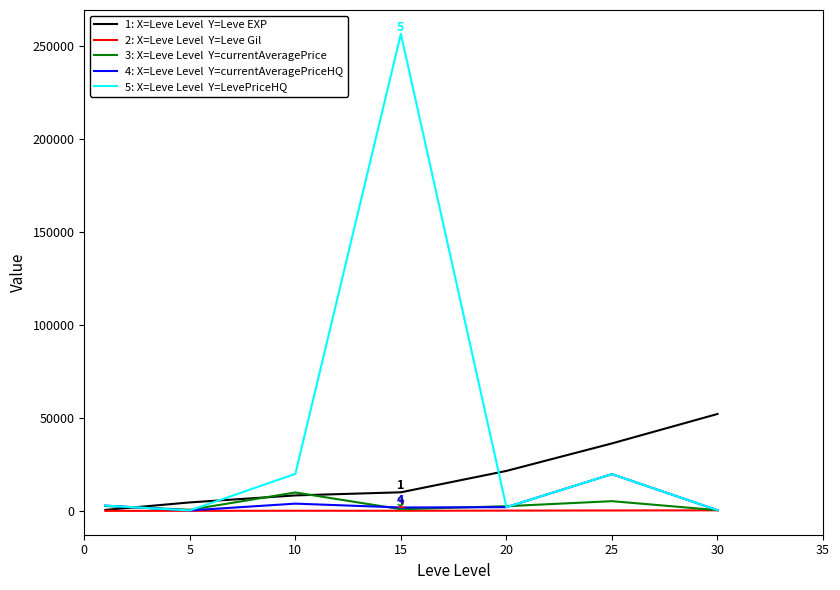

What is the minimum value shown in the chart?

112